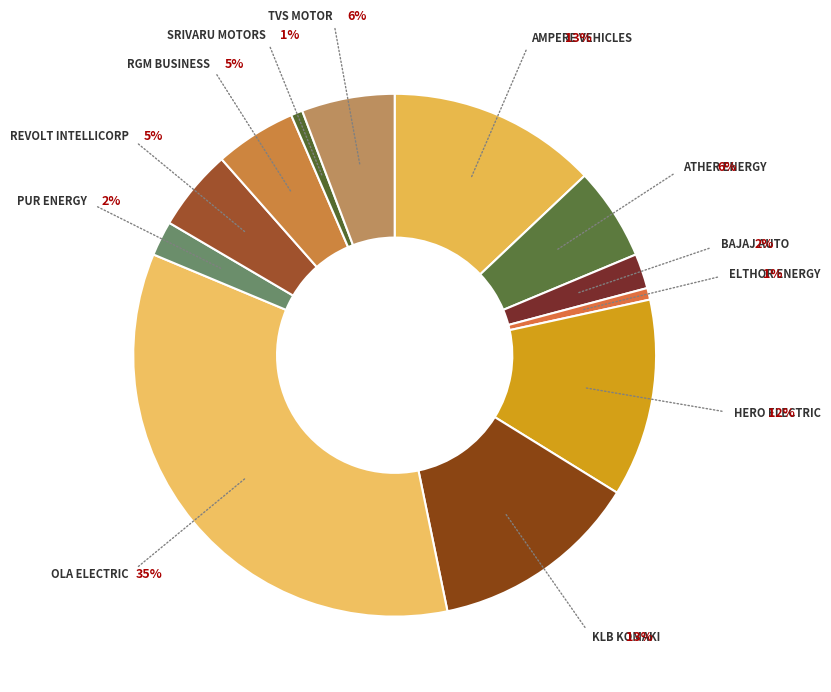

What percentage is the OLA ELECTRIC TECHNOLOGIES PVT LTD slice, to the nearest percent?

35%